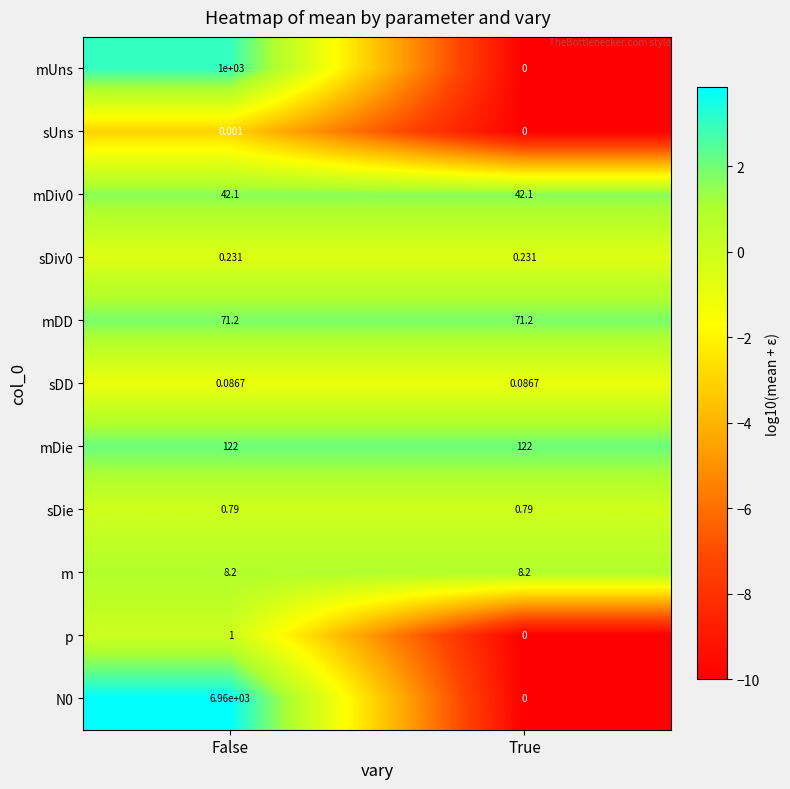

At which category is the sum across all series the highest?

False